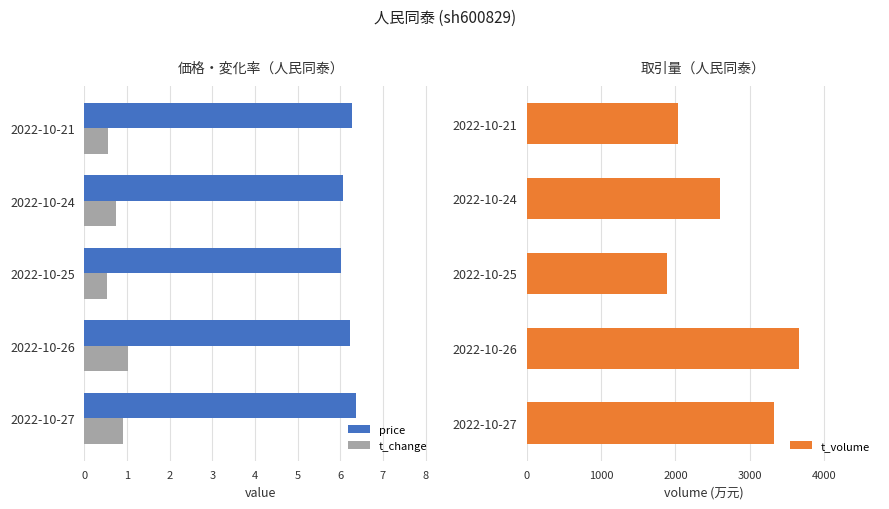

Is it true that t_change equals 0.7 at 2022-10-24?

True